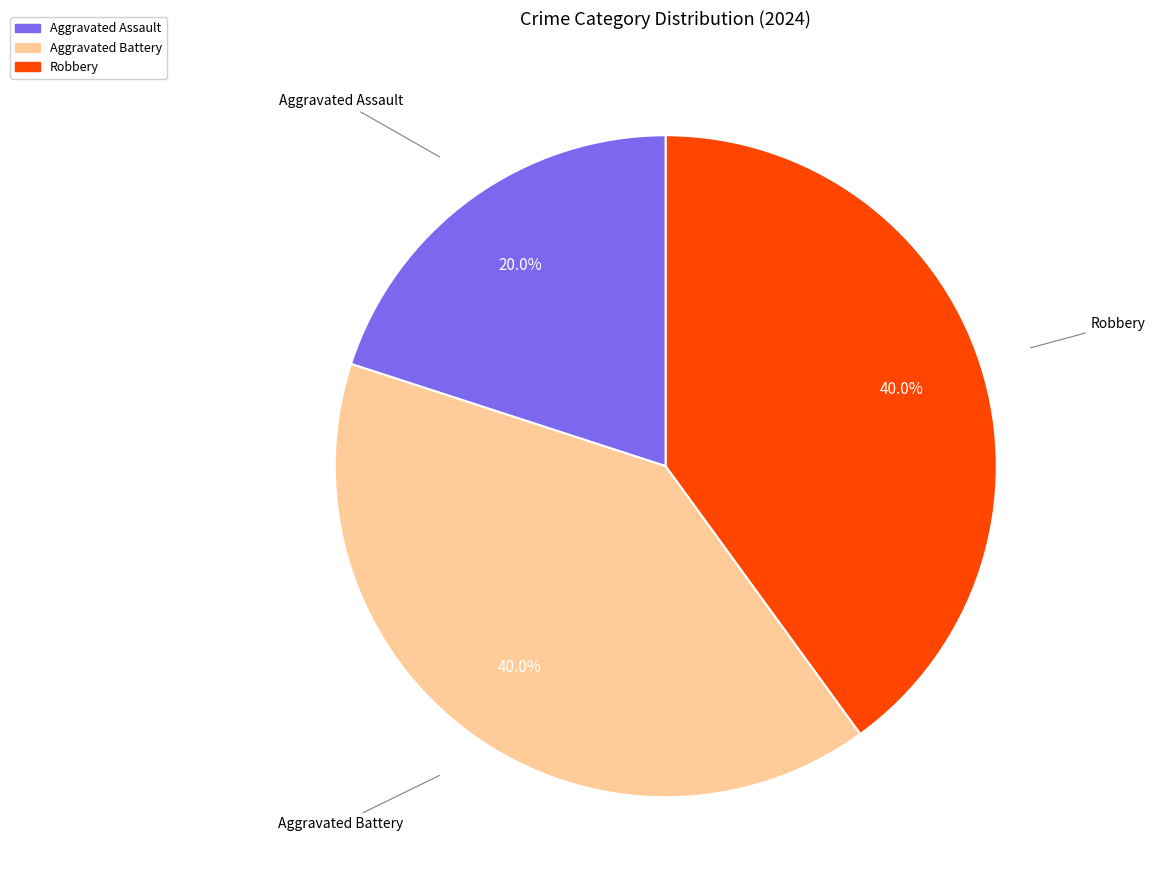

Is the sum of Aggravated Battery and Robbery greater than half?

Yes